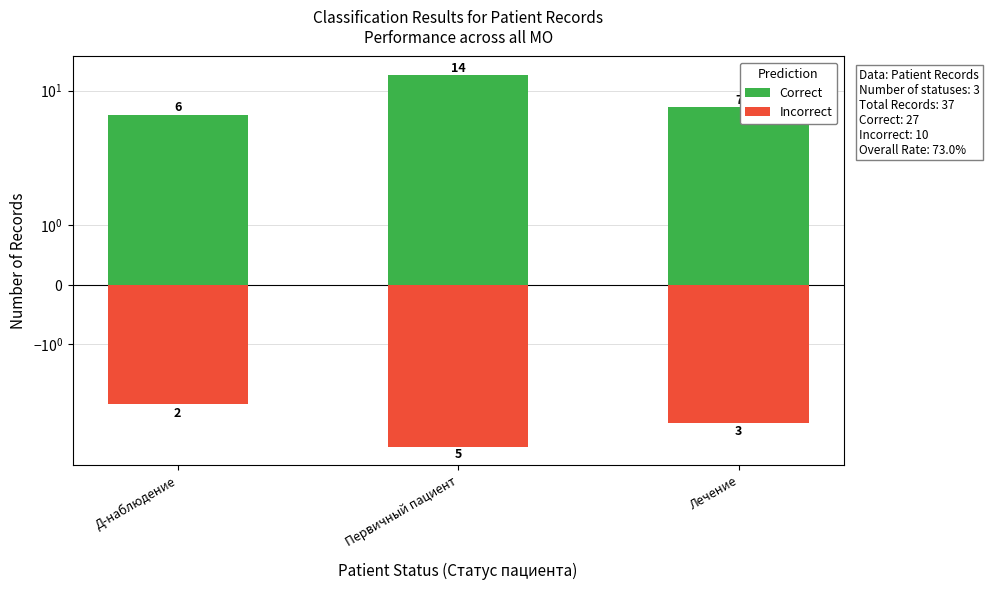

List the labels in order of Incorrect value, smallest first.

Первичный пациент, Лечение, Д-наблюдение